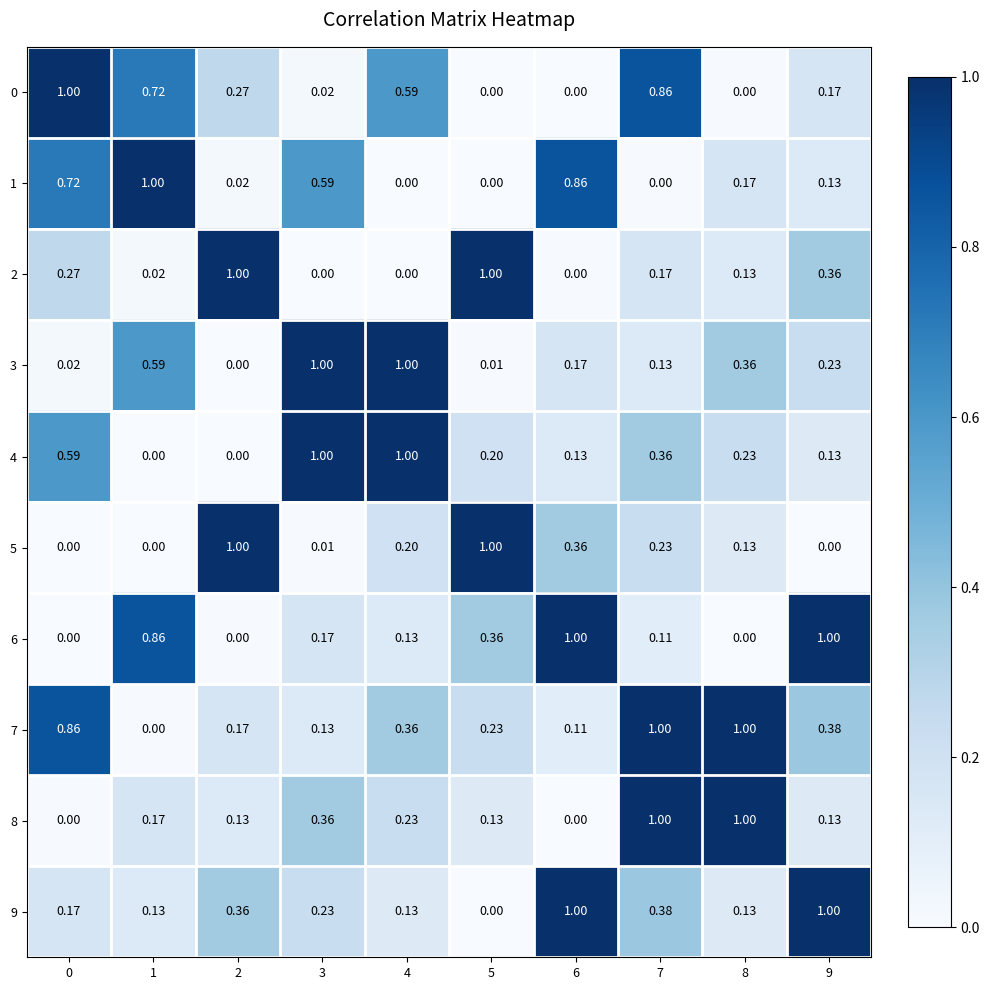

Is the value of 1 at 2 greater than the value of 3 at 2?

Yes